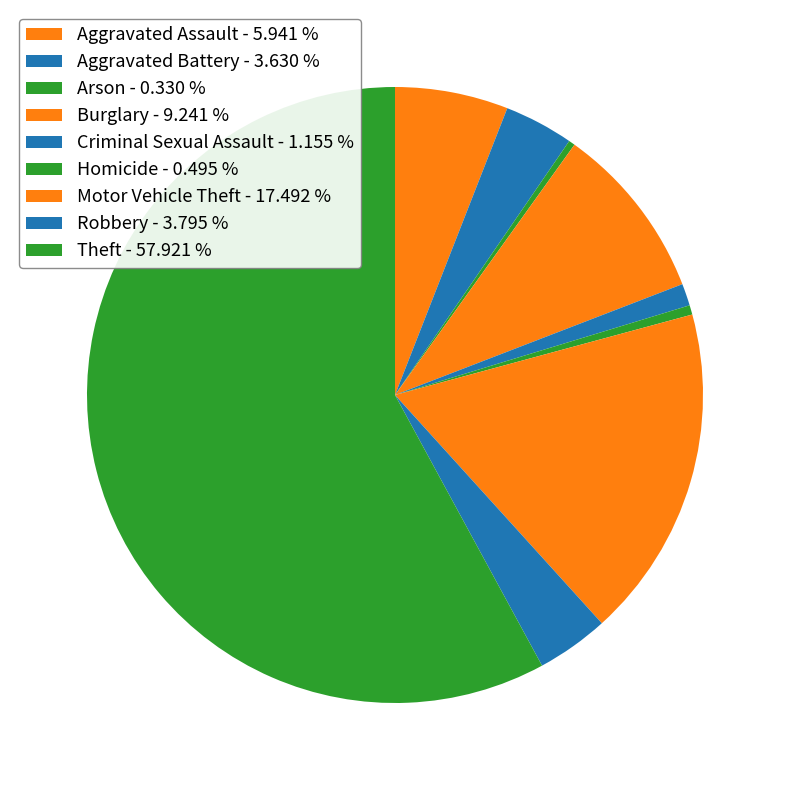

Which slice is the largest?

Theft